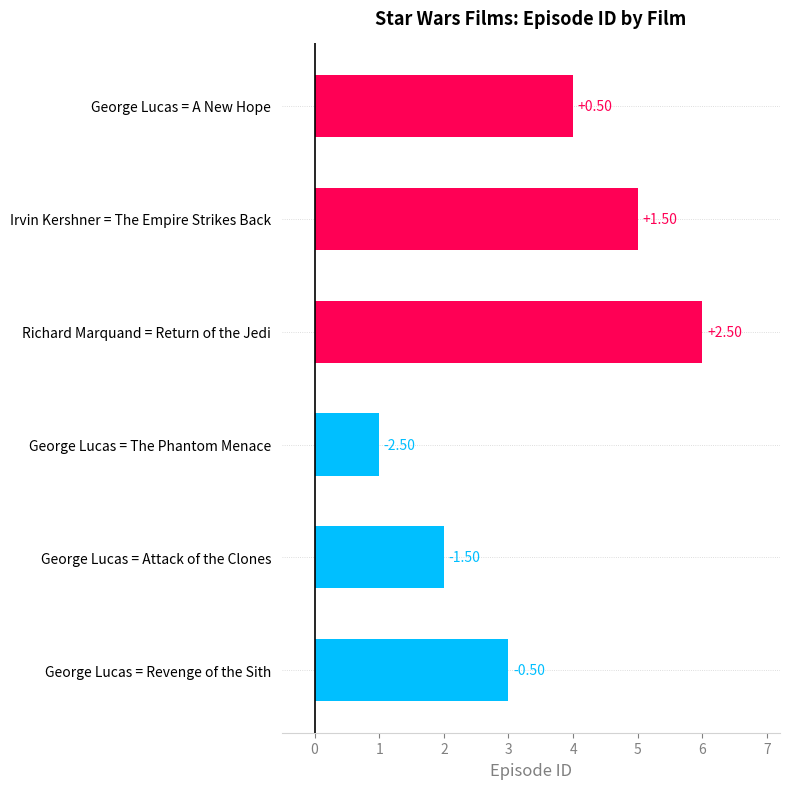

How many bars are there in total?

6